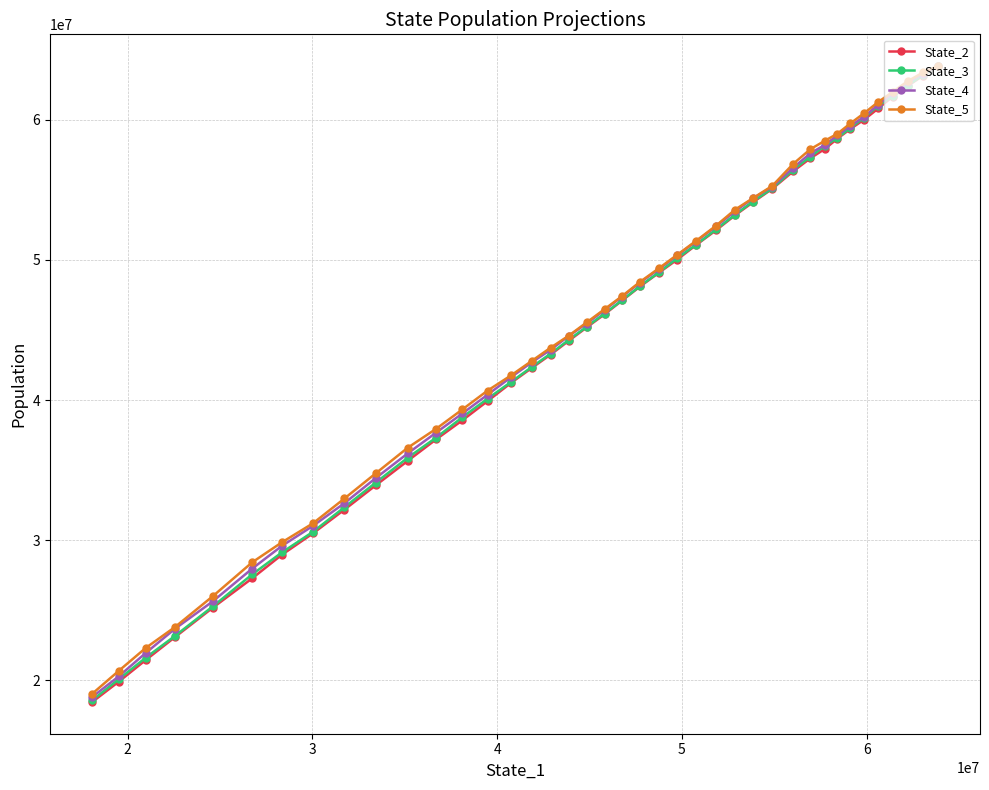

What are all the series names shown in the legend?

State_2, State_3, State_4, State_5